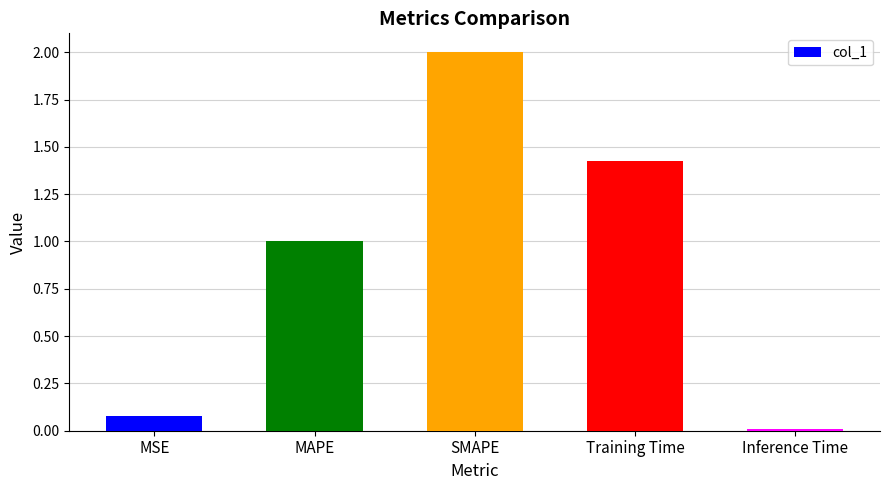

Which label corresponds to the smallest value in the chart?

Inference Time